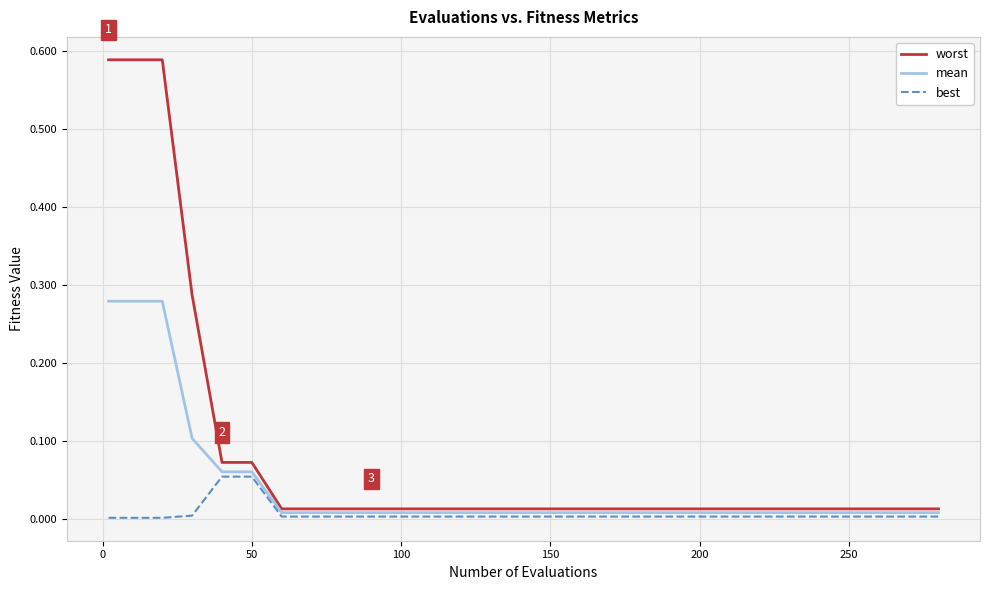

How many categories are shown in the chart?

20